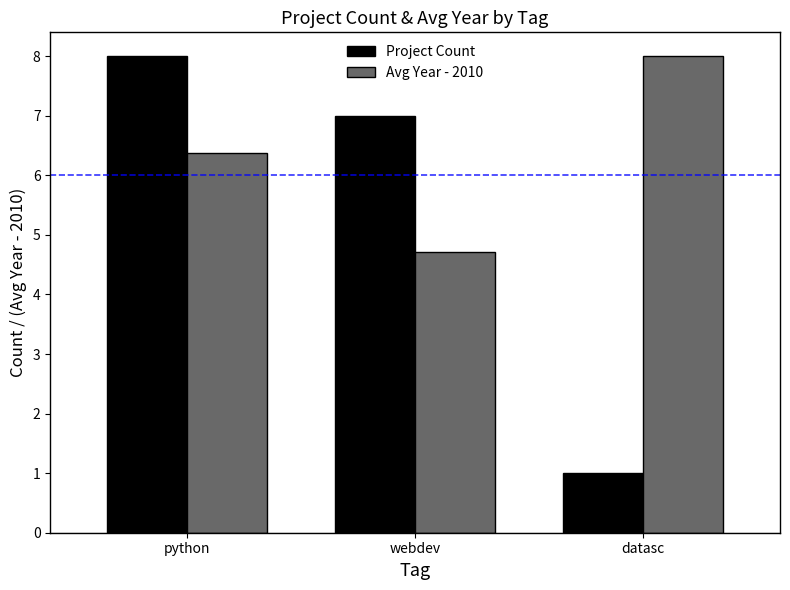

Which series has the widest spread of values?

Project Count